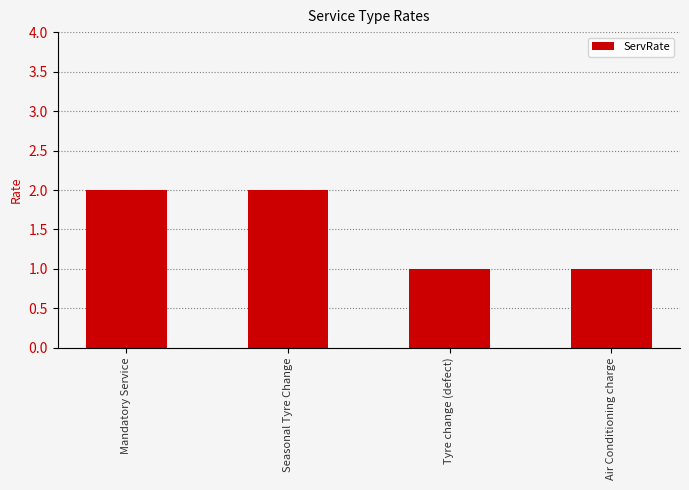

Reading left to right, transcribe all the data shown in this chart.

2	2	1	1